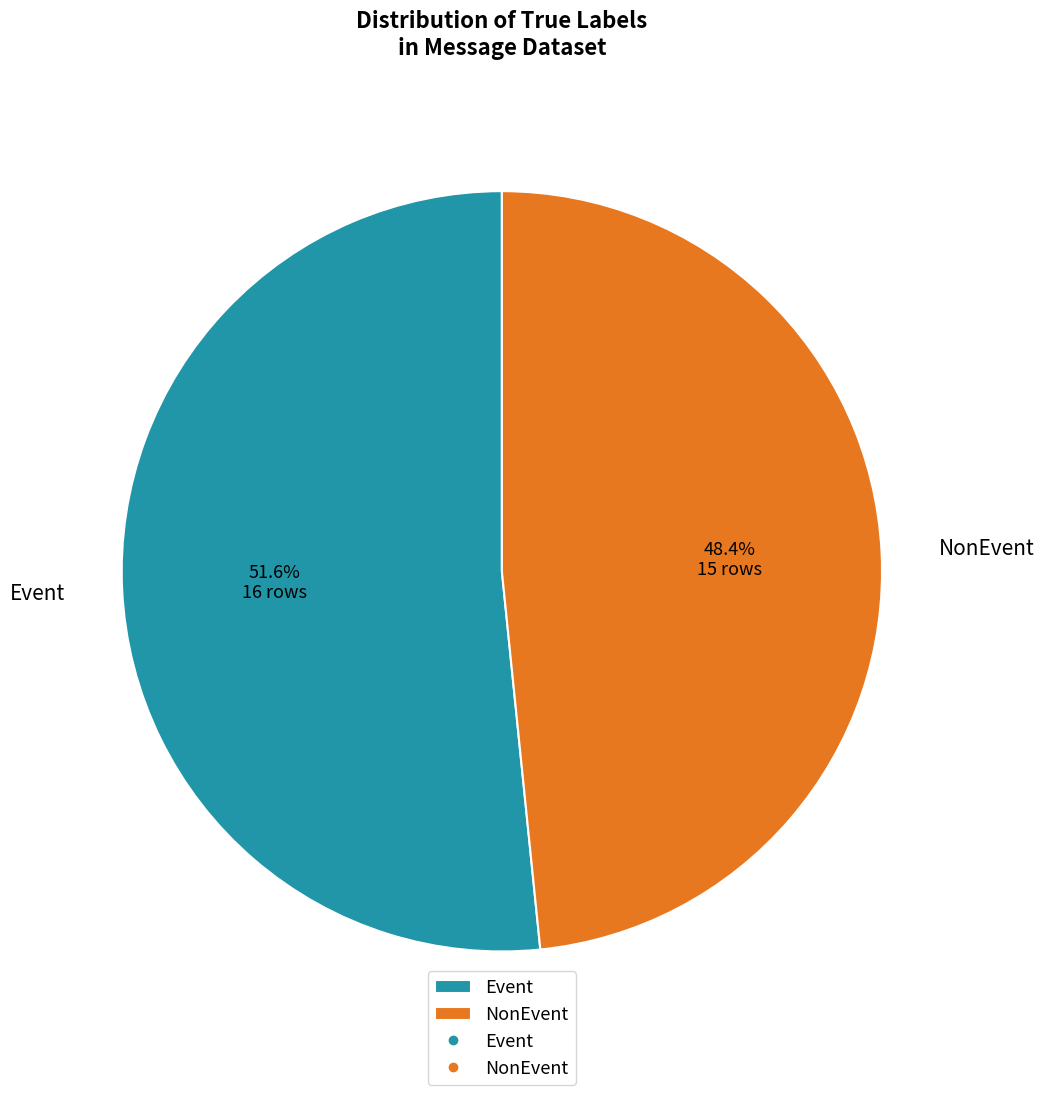

What is the total percentage of Event and NonEvent?

100.0%